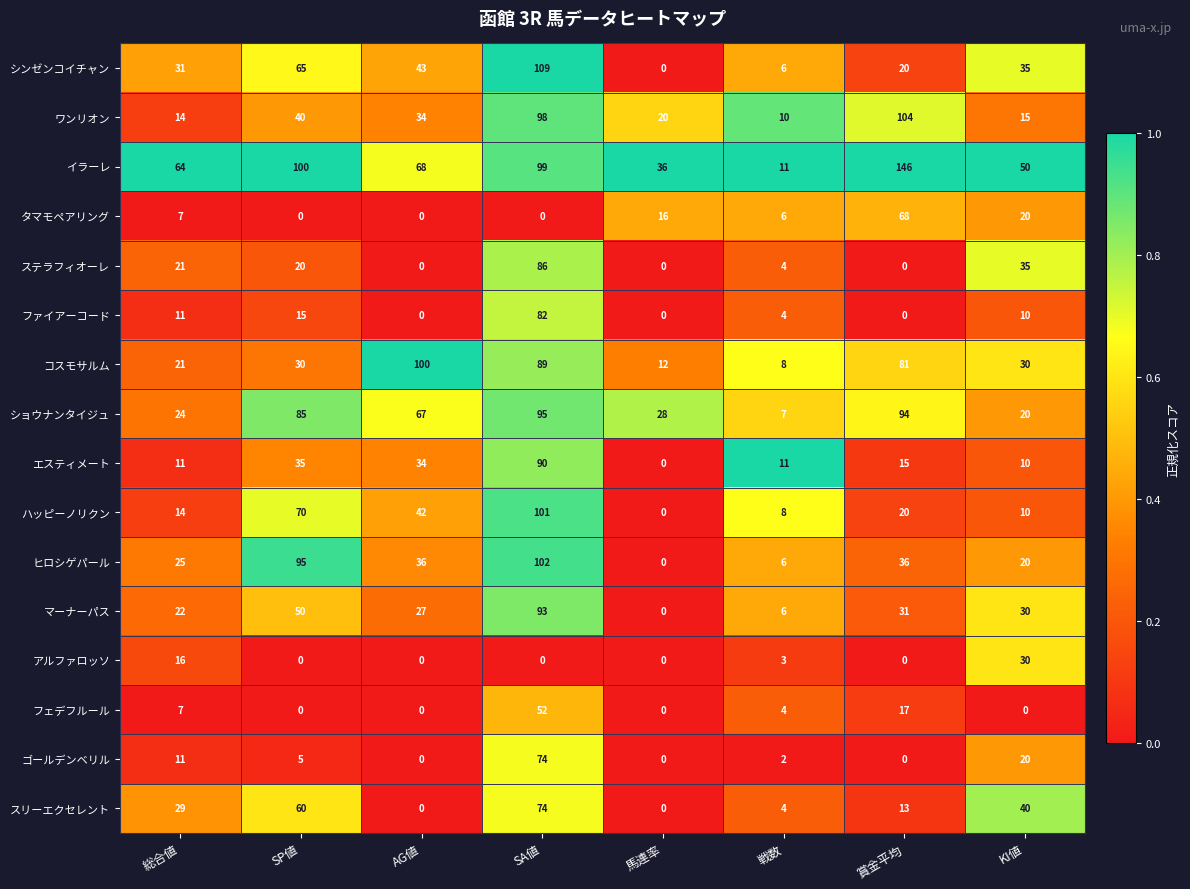

Which series changed the most between AG値 and 馬連率?

コスモサルム